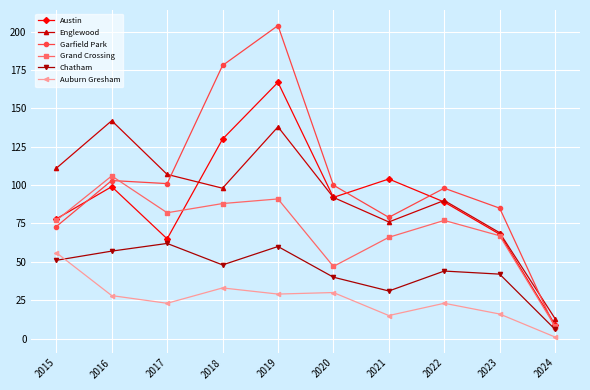

In Grand Crossing, how many points are lower than both neighbors (excluding endpoints)?

2